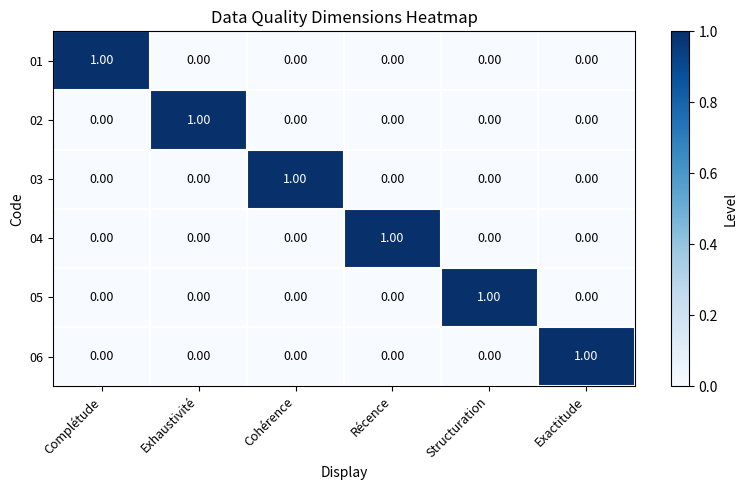

Is the value of 01 at Structuration greater than the value of 02 at Exhaustivité?

No